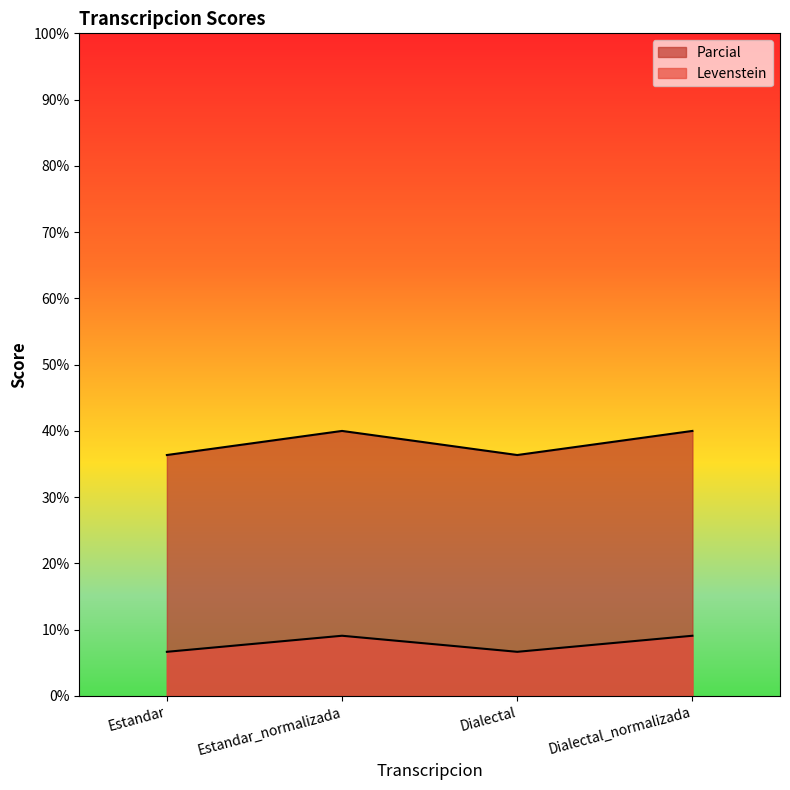

True or false: Levenstein and Parcial cross at least once.

False